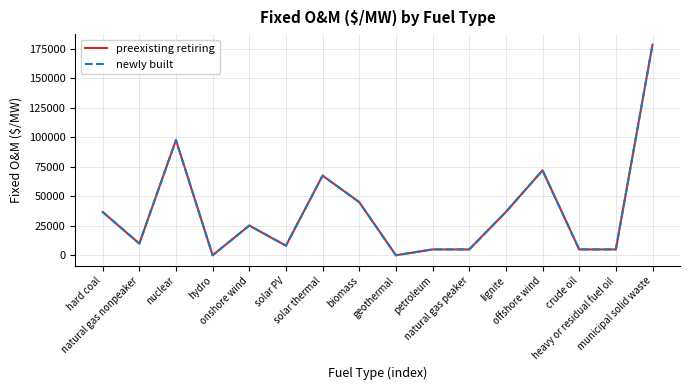

Where is newly built nearest to the value 89233?

nuclear